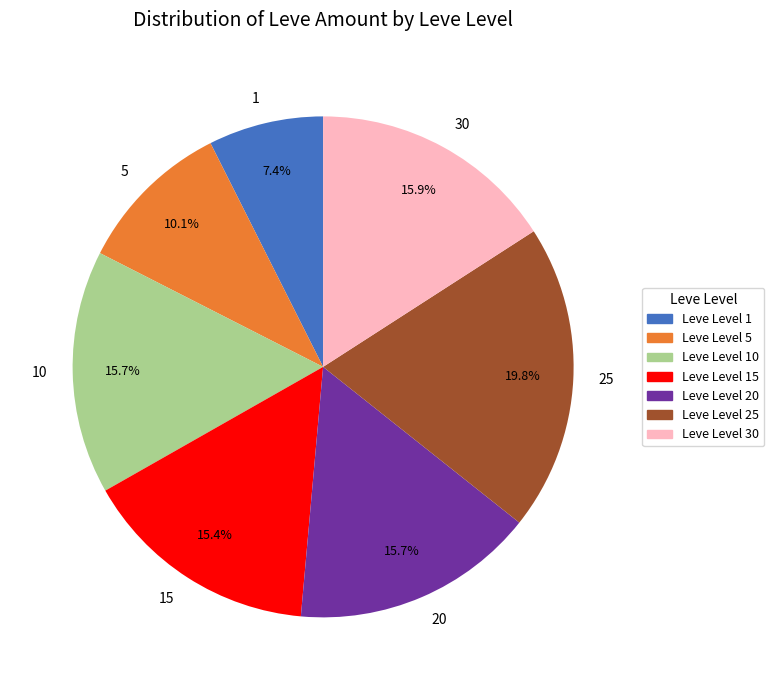

Which has a higher value, Leve Level 25 or Leve Level 10?

Leve Level 25